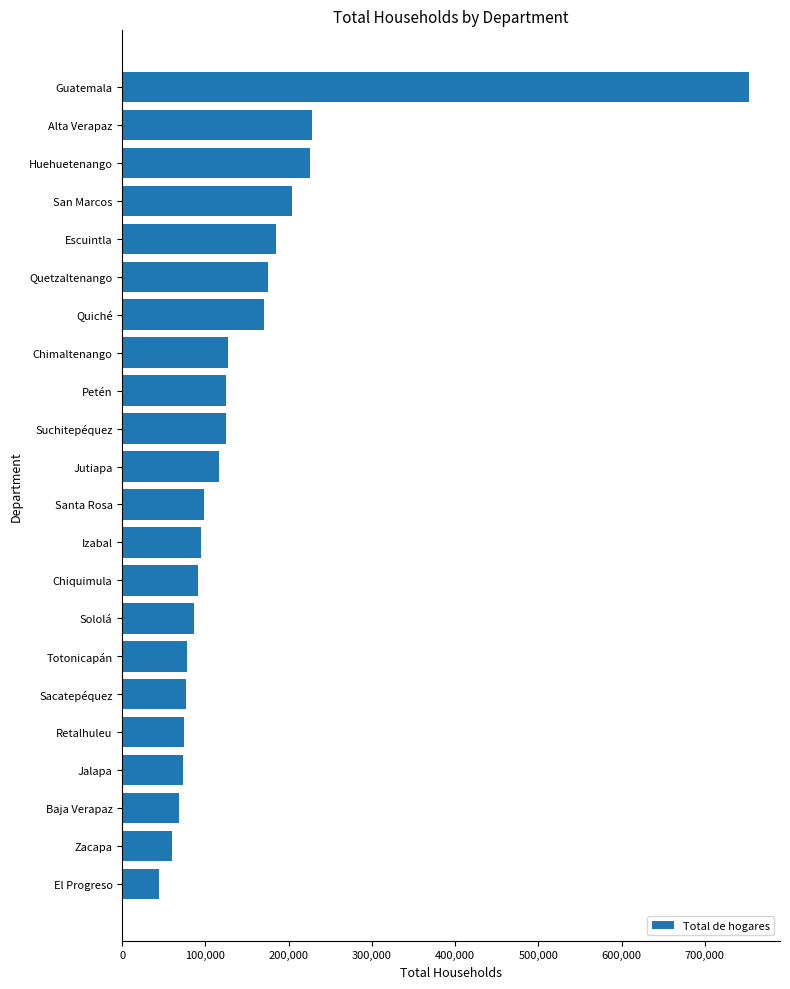

What is the smallest value displayed?

44213